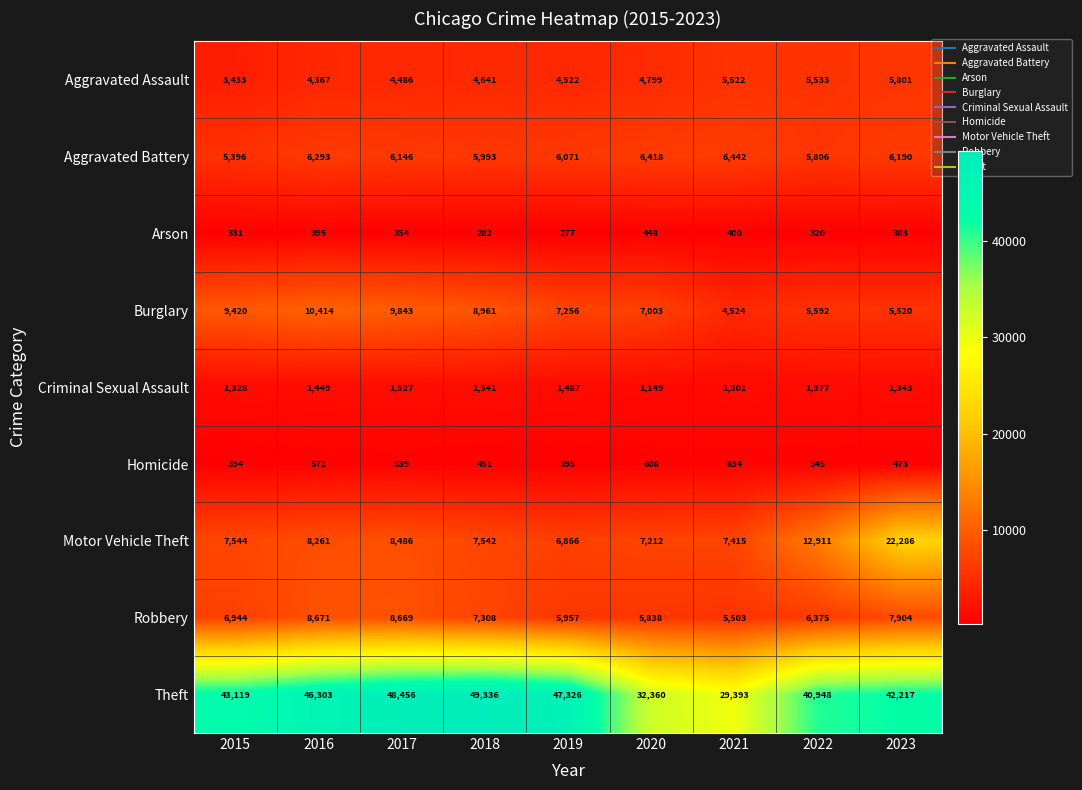

What is the difference between the maximum and minimum values in the Motor Vehicle Theft series?

15420